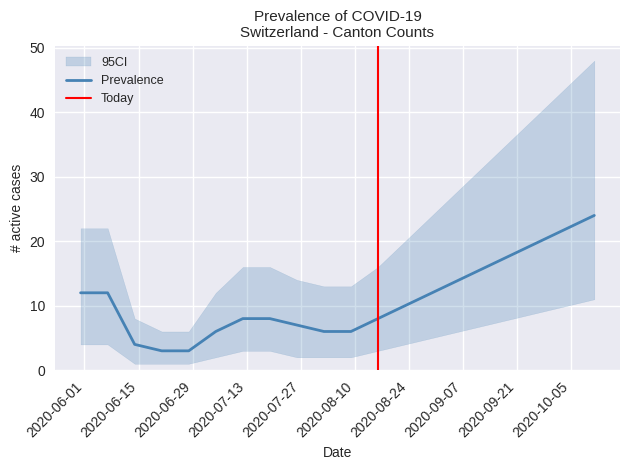

What is the lowest value of the Prevalence series?

3